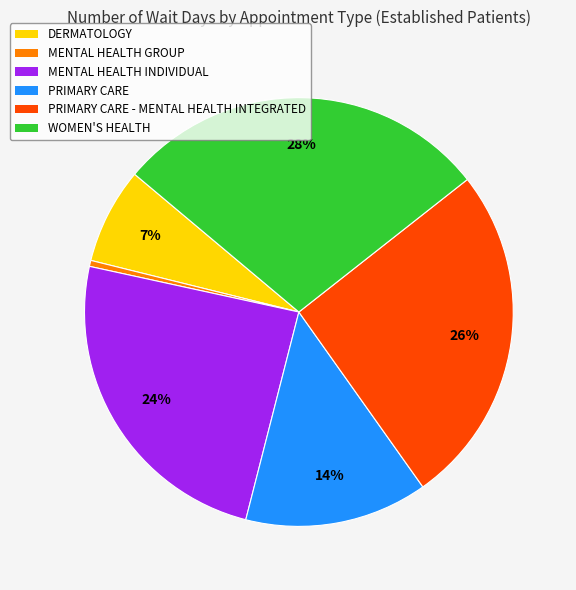

What percentage is the PRIMARY CARE slice, to the nearest percent?

14%